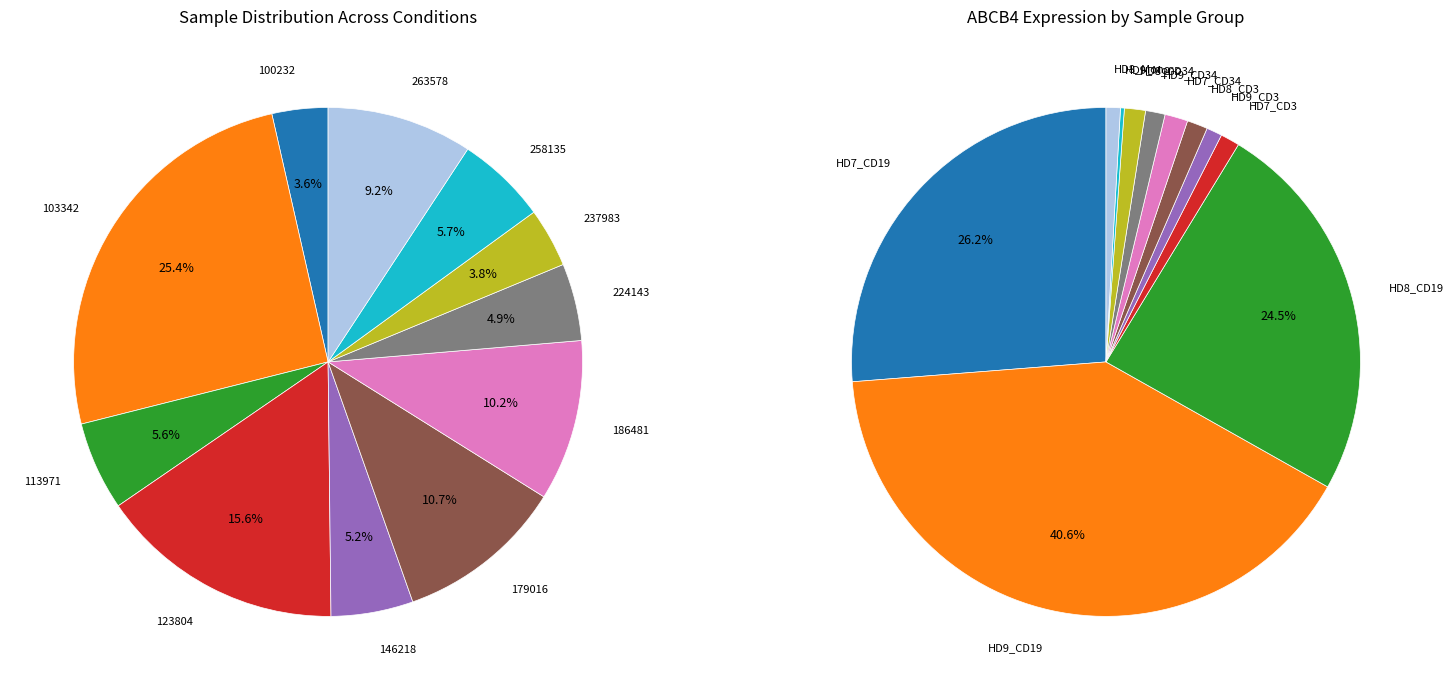

Is the sum of 263578 and 103342 greater than half?

No